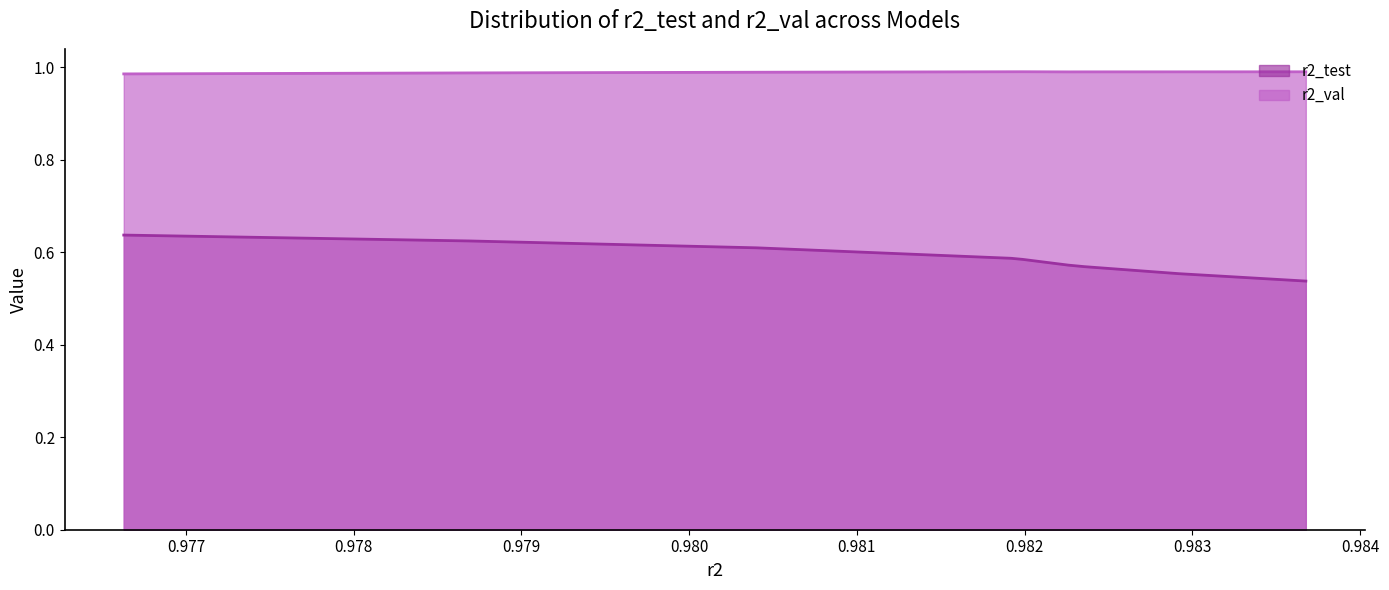

True or false: r2_test and r2_val cross at least once.

False